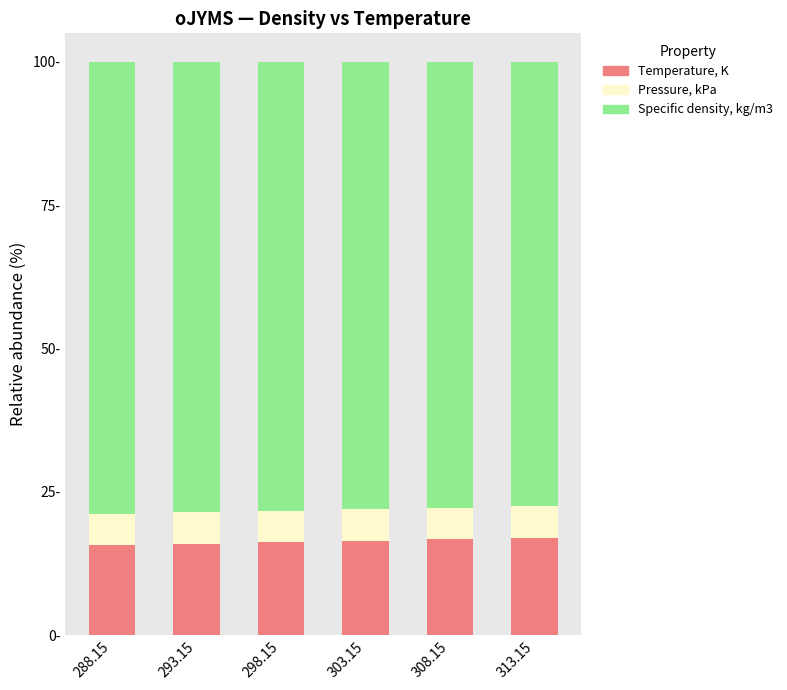

The value of Temperature, K at 303.15 is 3.9. True or false?

False